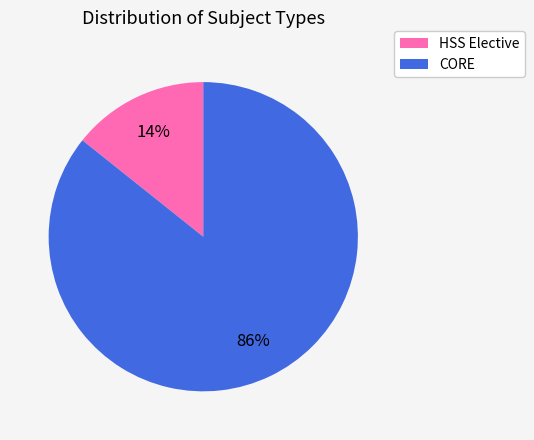

Between CORE and HSS Elective, which is larger?

CORE